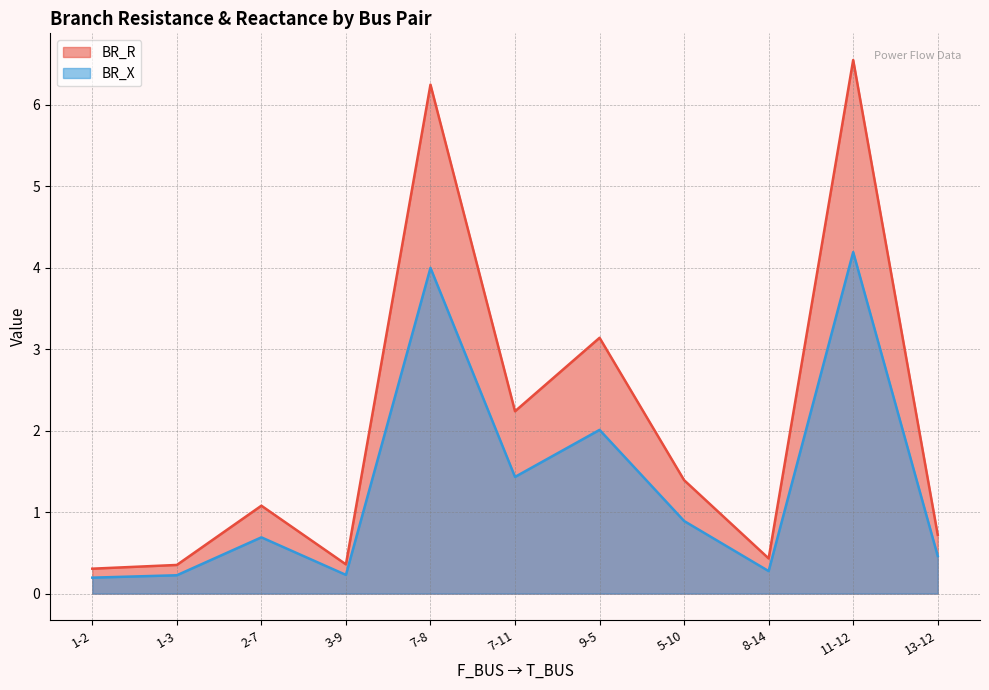

True or false: BR_X has a value of 0.7 at 8-14.

False